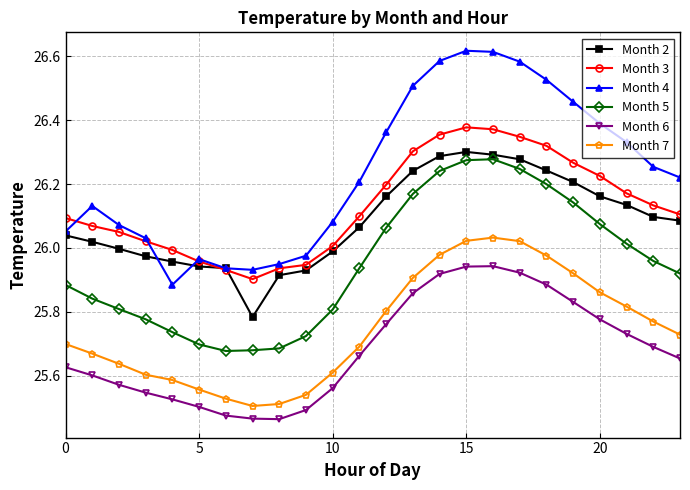

At how many categories does at least one series exceed 26?

18